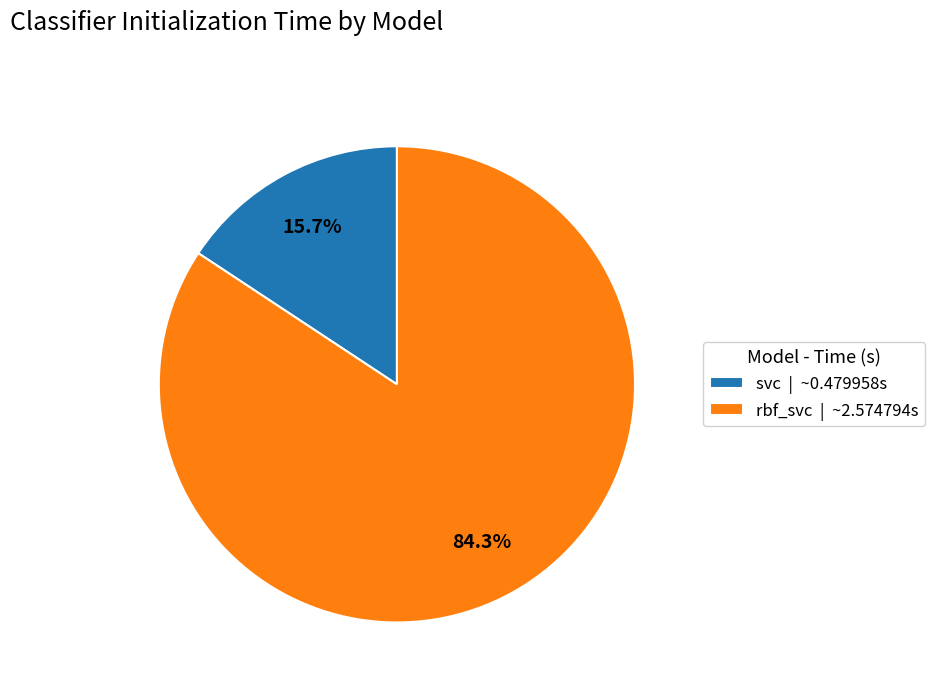

To the nearest percent, what is the difference between the svc and rbf_svc slice percentages?

69%